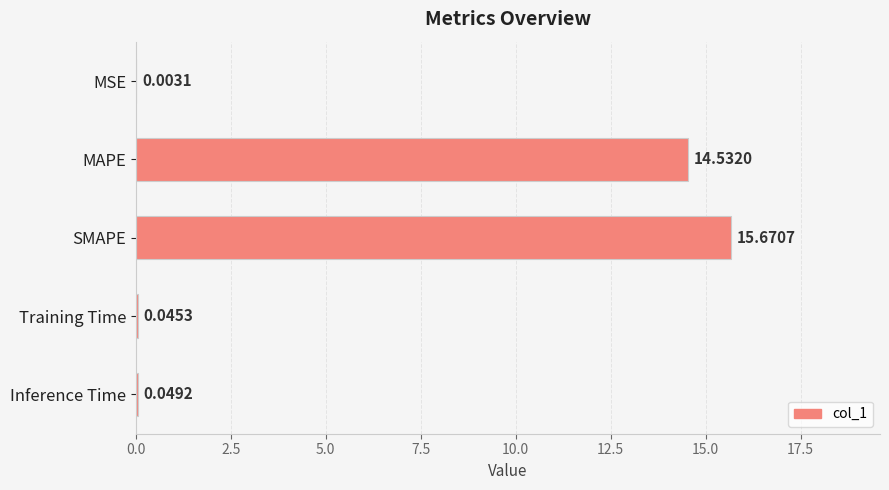

What is the sum of the values at SMAPE and MAPE?

30.2